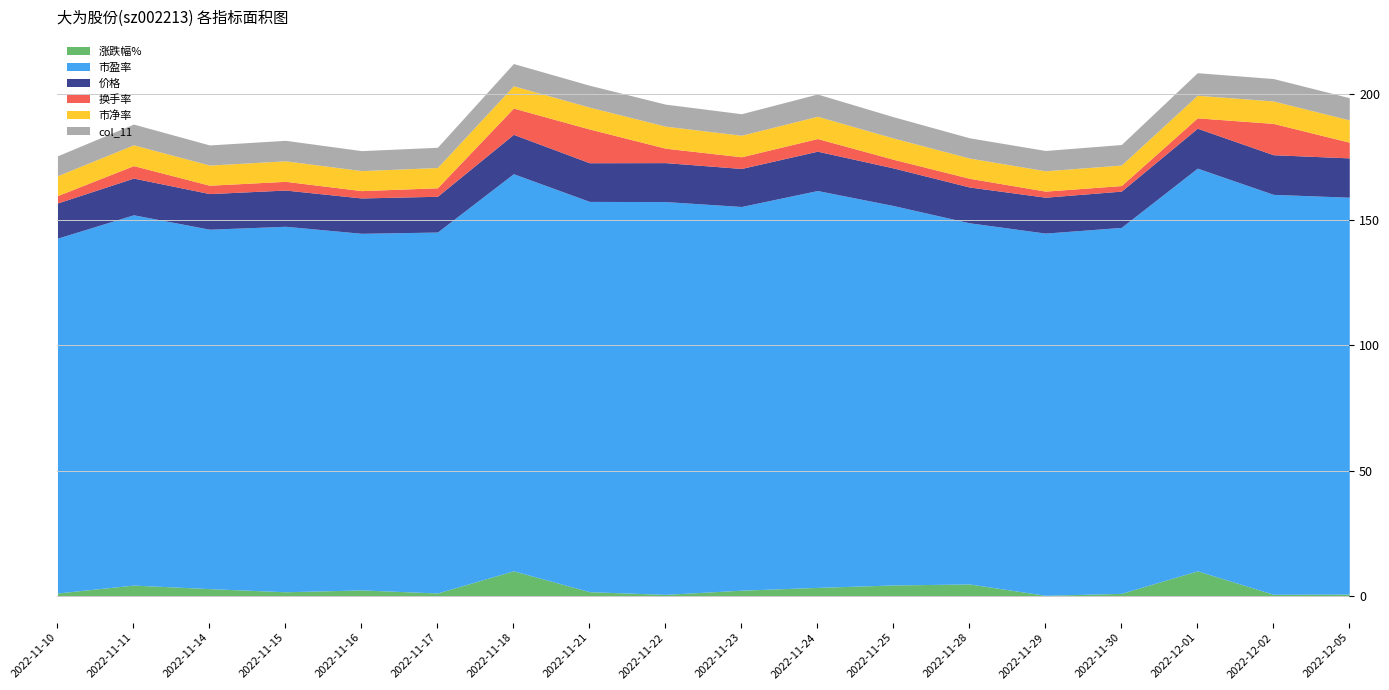

The value of 市盈率 at 2022-11-30 is 250.2. True or false?

False